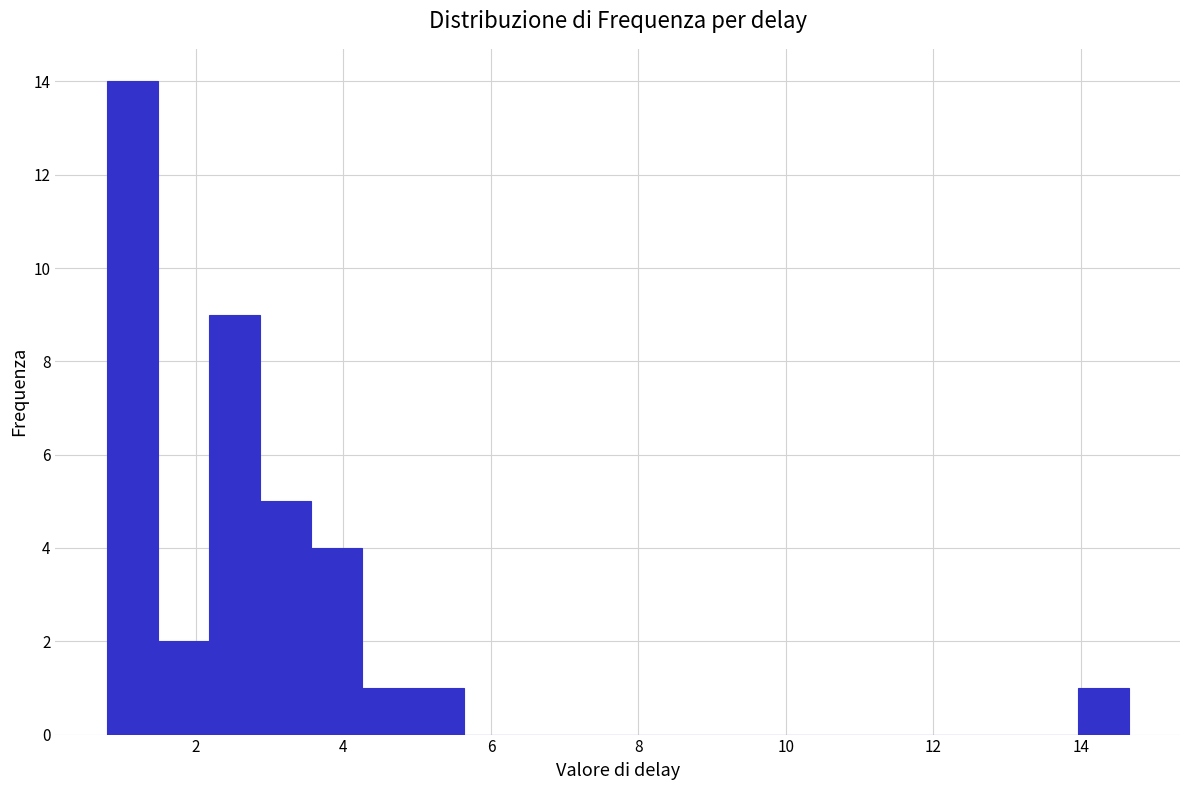

Around what value on the x-axis is the tallest bar? Give the approximate position of its centre, as read against the axis.

1.2